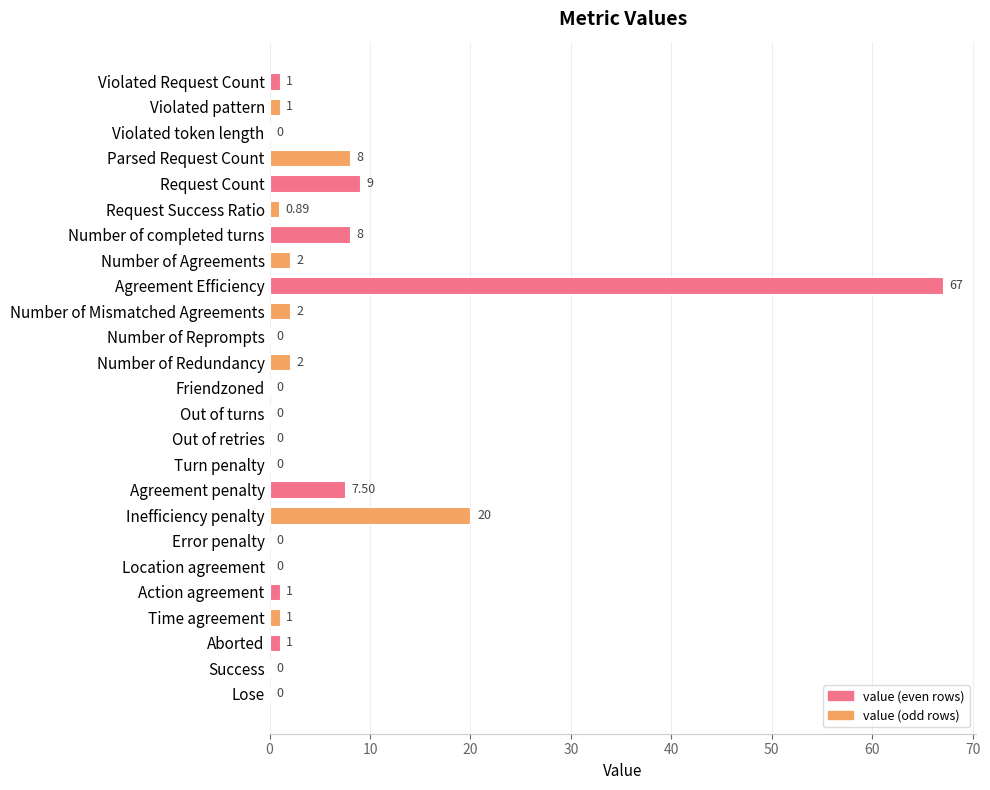

Are the bars horizontal?

Yes